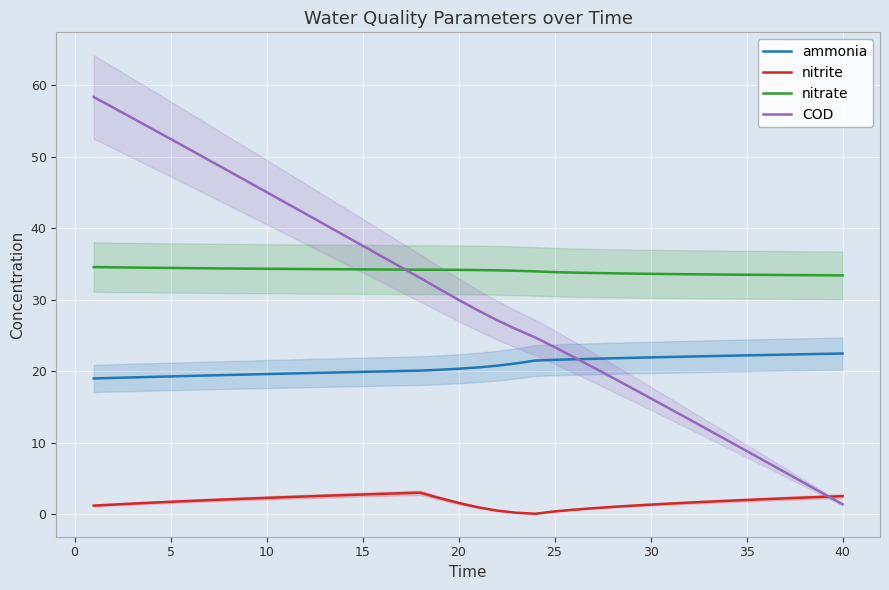

True or false: nitrate and ammonia cross at least once.

False